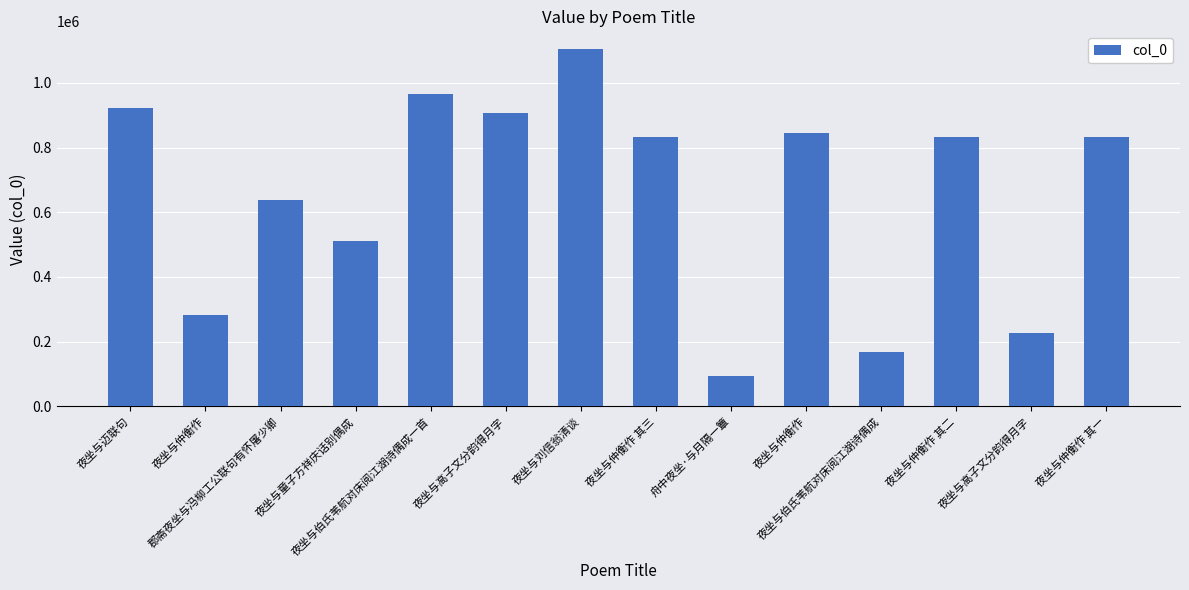

What is the value of the 9th bar from the left?

94968